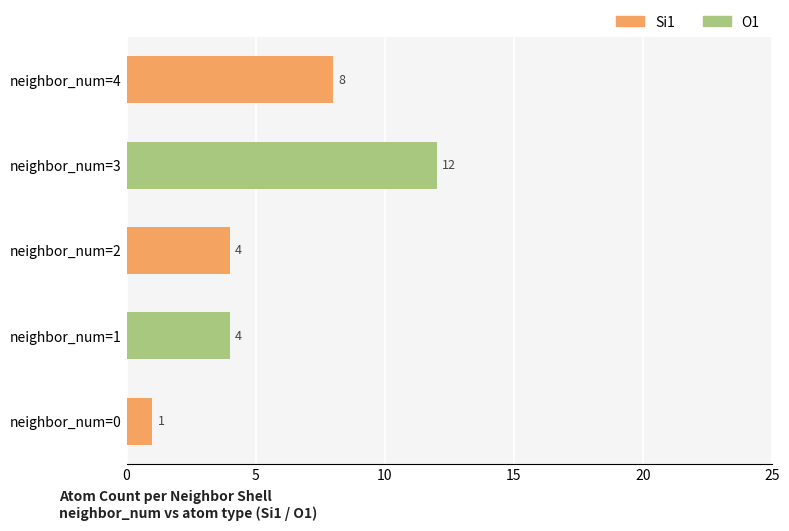

How many O1 values are between 0 and 4?

4